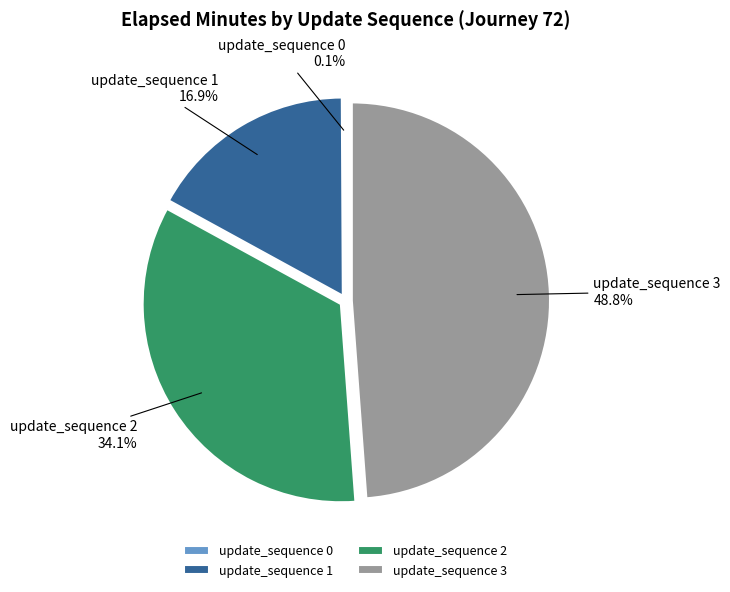

Between update_sequence 2 and update_sequence 3, which is larger?

update_sequence 3